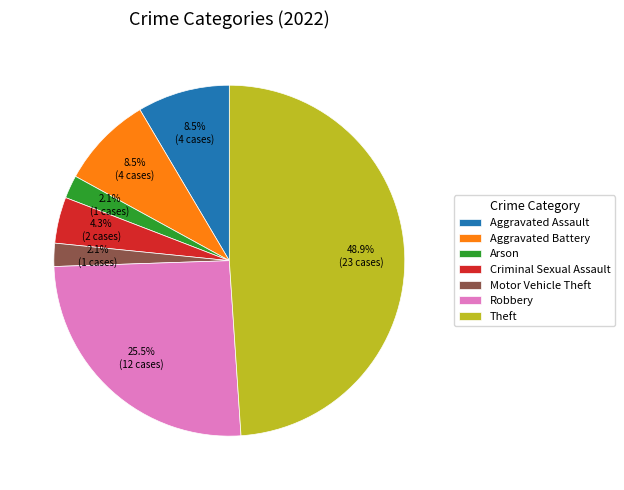

Is the sum of Theft and Aggravated Assault greater than half?

Yes